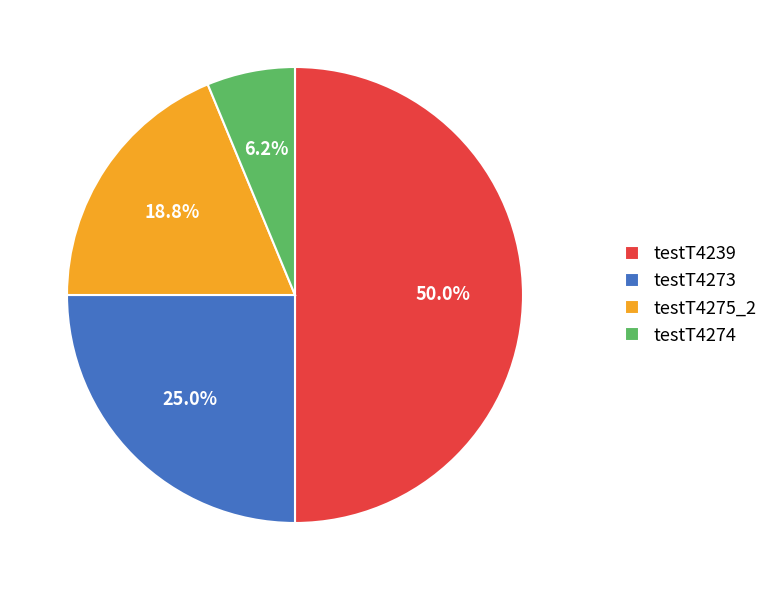

Which slice is the smallest?

testT4274